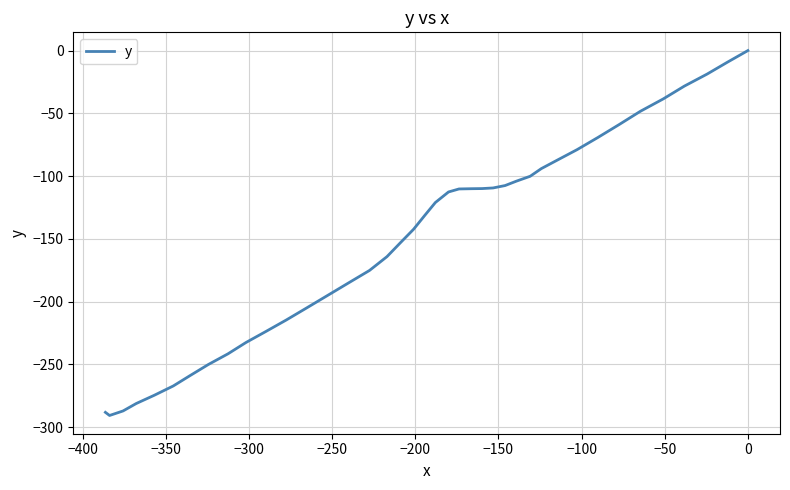

Does the chart have visible grid lines?

Yes